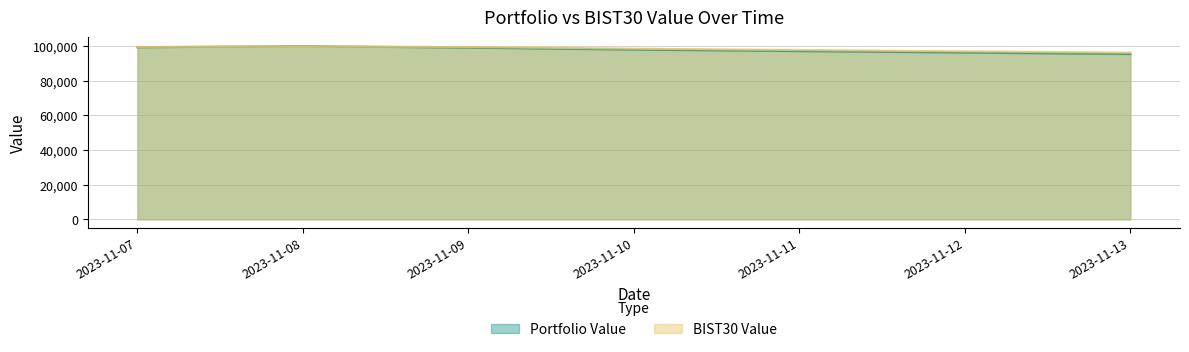

What is the greatest value displayed?

100069.1